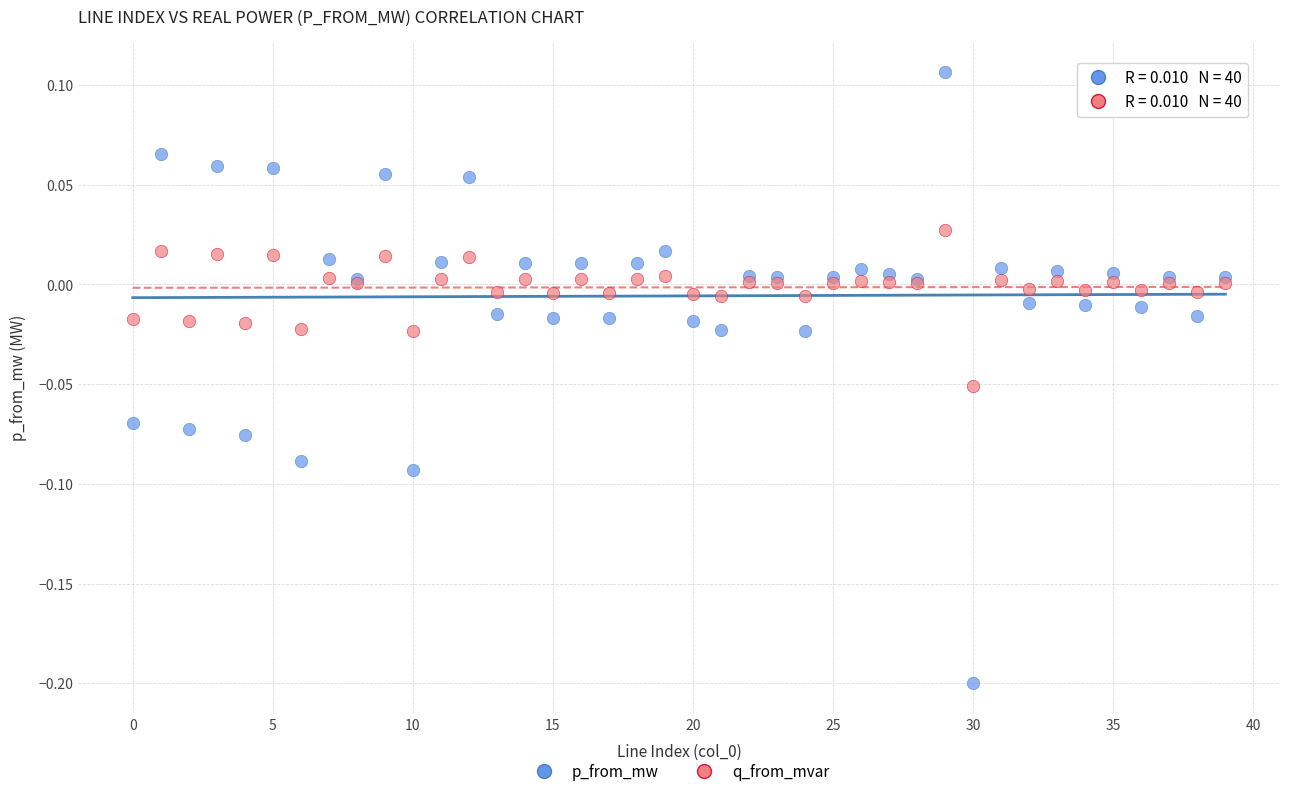

Which series reaches the minimum Y coordinate?

p_from_mw